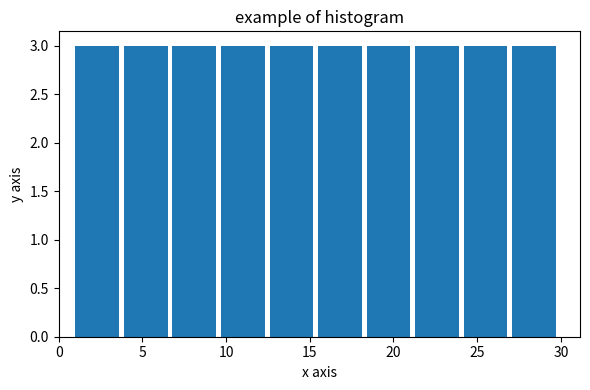

Reading left to right, transcribe this chart: for each bar, give the range it covers on the x-axis and its height. Neither the bar edges nor the heights are printed on the chart, so give them approximately, as read against the axes.

1.0 to 3.9: 3
3.9 to 6.8: 3
6.8 to 9.7: 3
9.7 to 12.6: 3
12.6 to 15.5: 3
15.5 to 18.4: 3
18.4 to 21.3: 3
21.3 to 24.2: 3
24.2 to 27.1: 3
27.1 to 30.0: 3